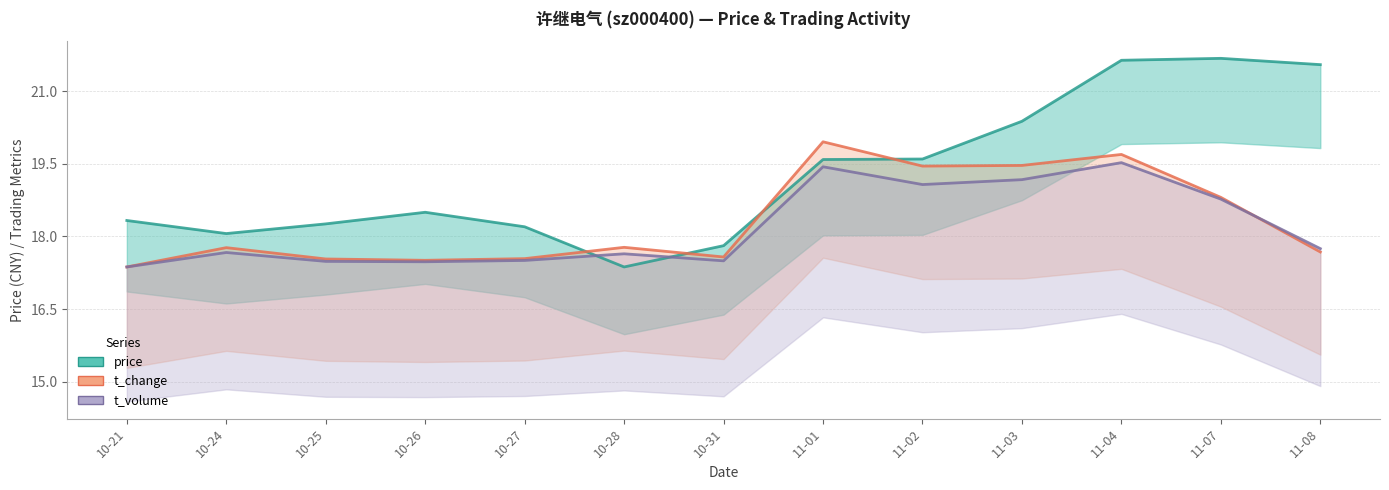

True or false: price and t_change cross at least once.

True